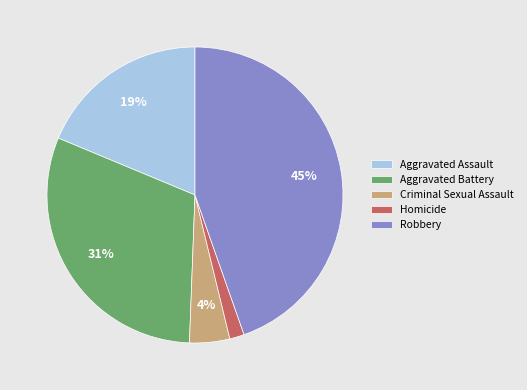

To the nearest percent, what is the average slice percentage?

20%